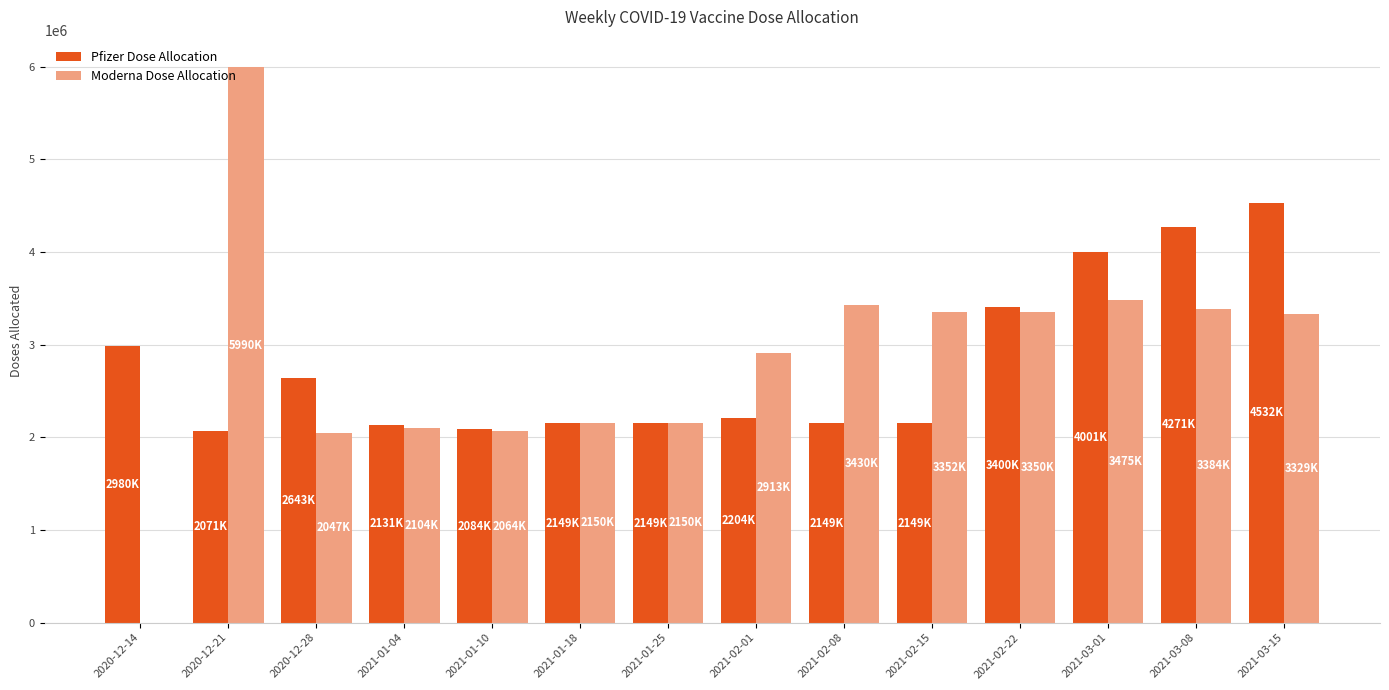

The value of Pfizer Dose Allocation at 2021-03-01 is 1515515. True or false?

False